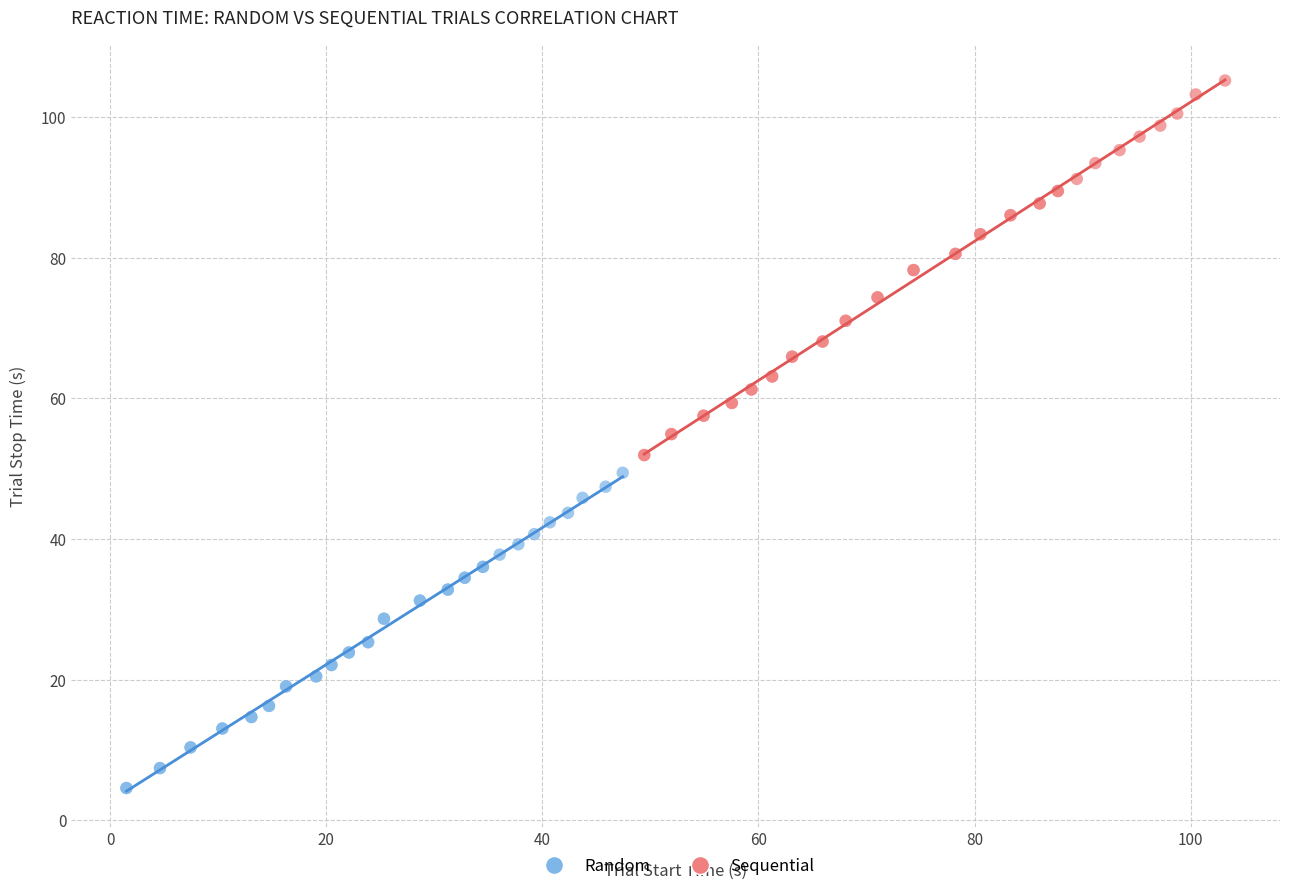

Which series has the widest spread of Y values?

Sequential